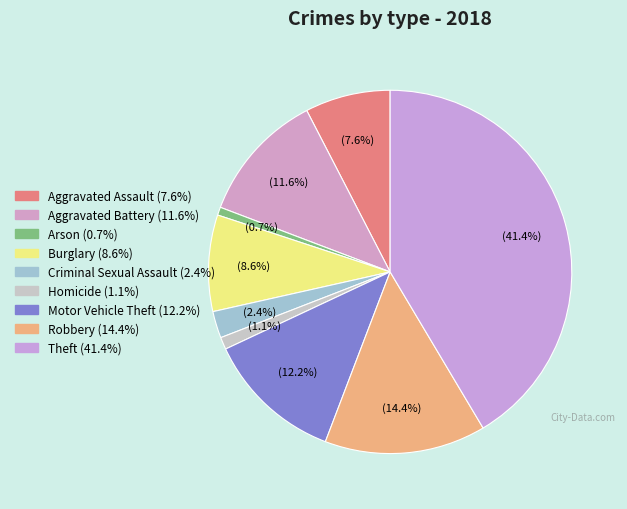

How many slices are in this pie chart?

9